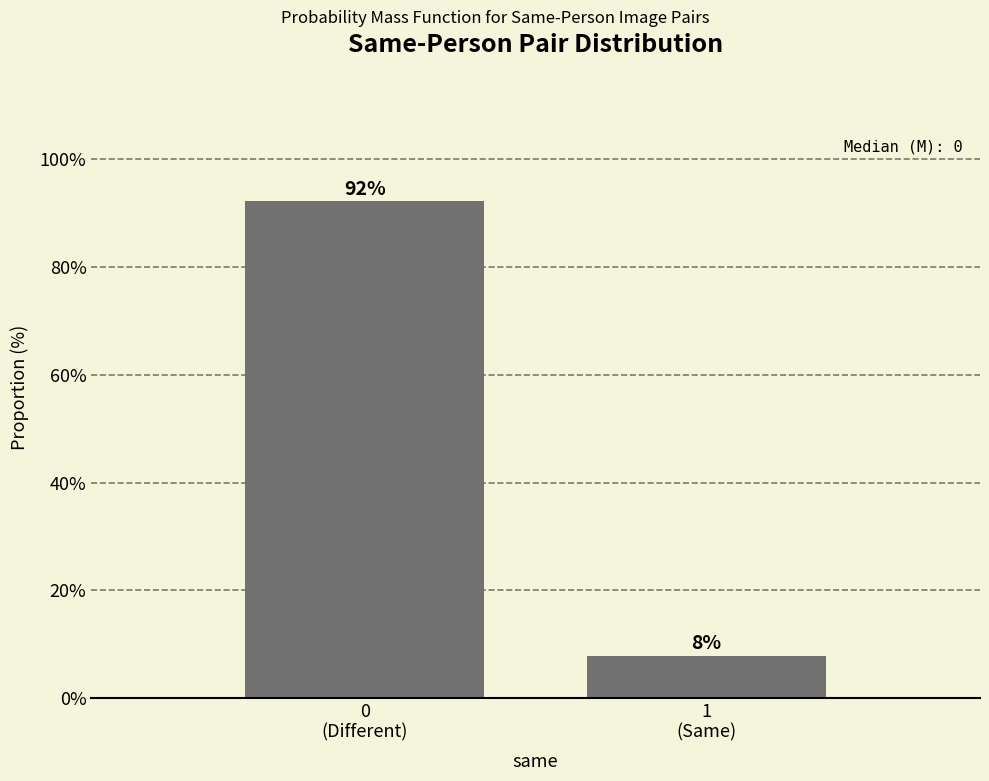

What is the average value?

50.0